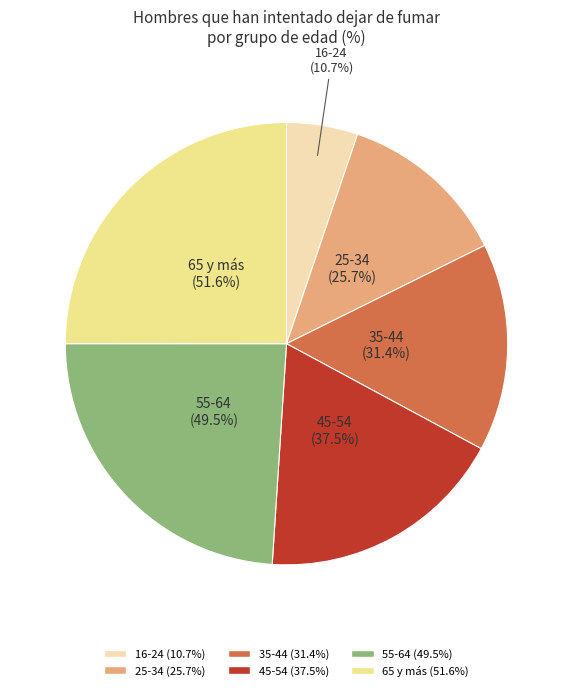

Approximately how many times larger is the value at 45-54 compared to 16-24?

3.5